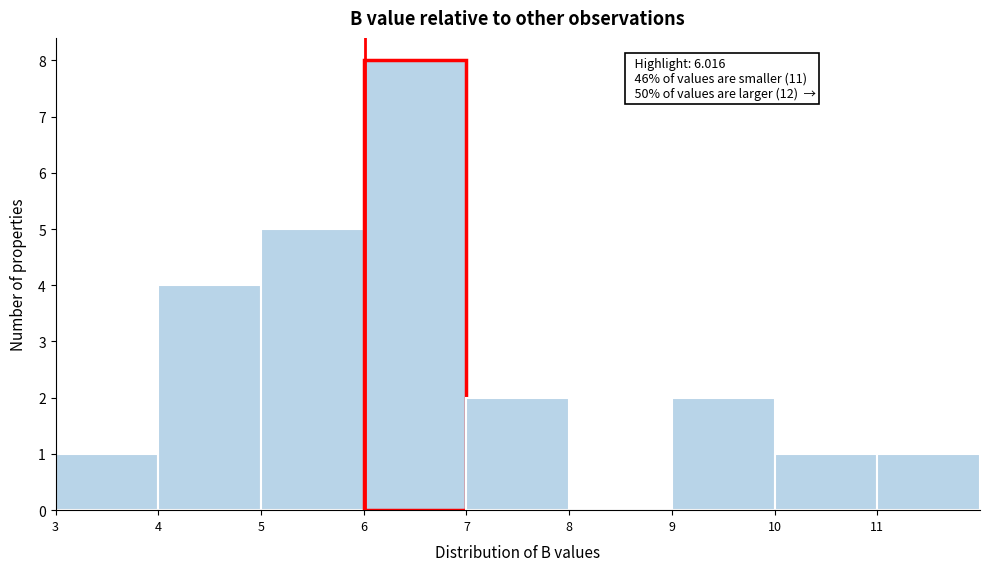

Over which range of the x-axis is the bar tallest?

6 to 7